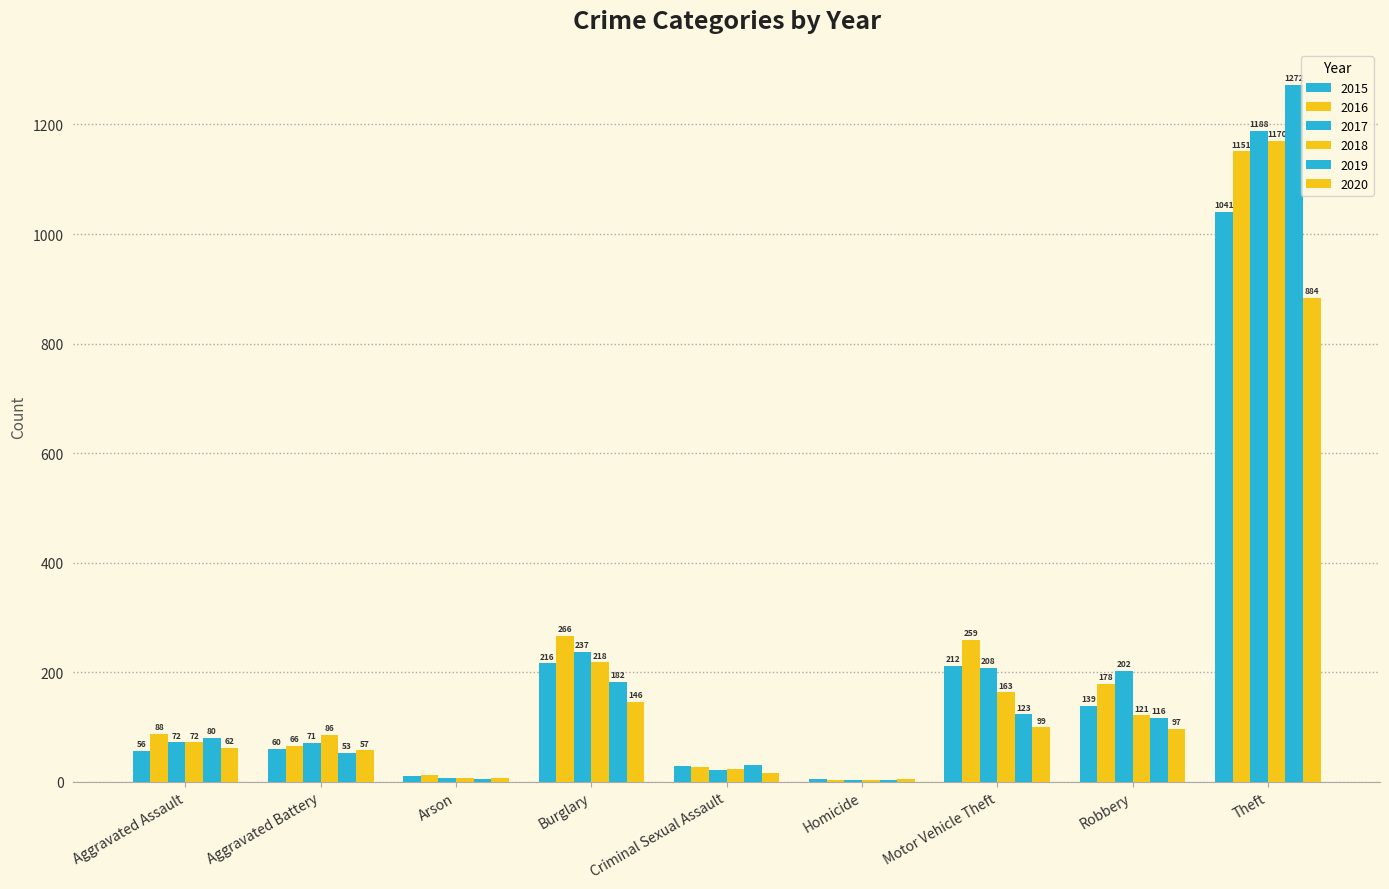

How many data points does each series have?

9